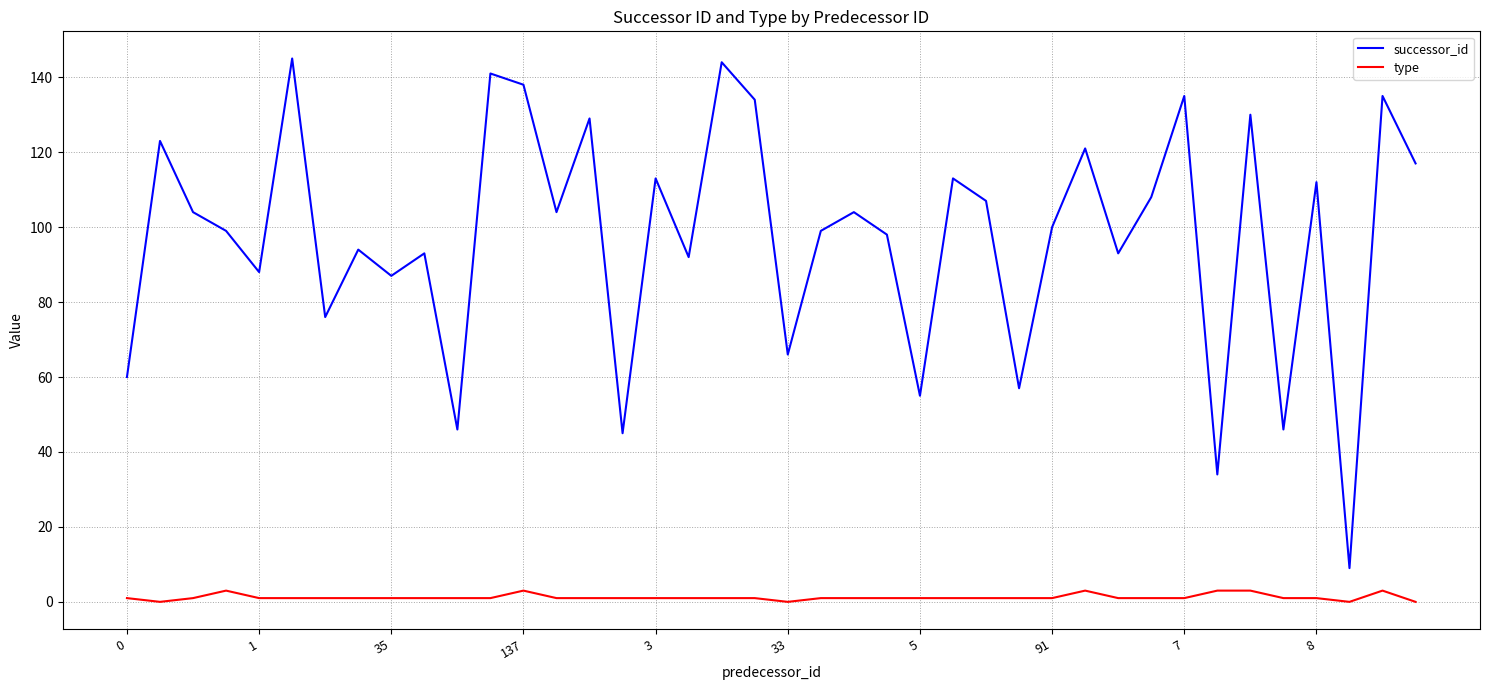

What is the difference between the maximum and minimum values in the successor_id series?

136